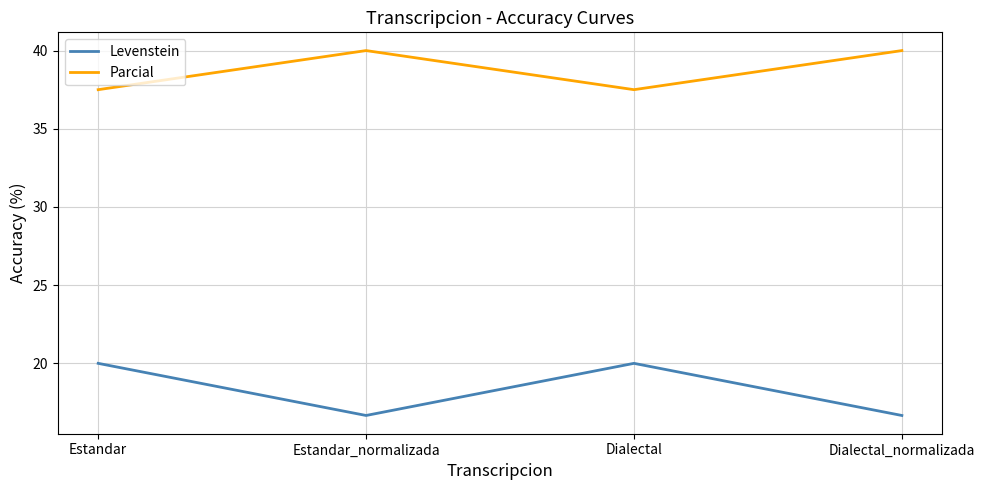

How many interior local peaks does the Levenstein series have?

1